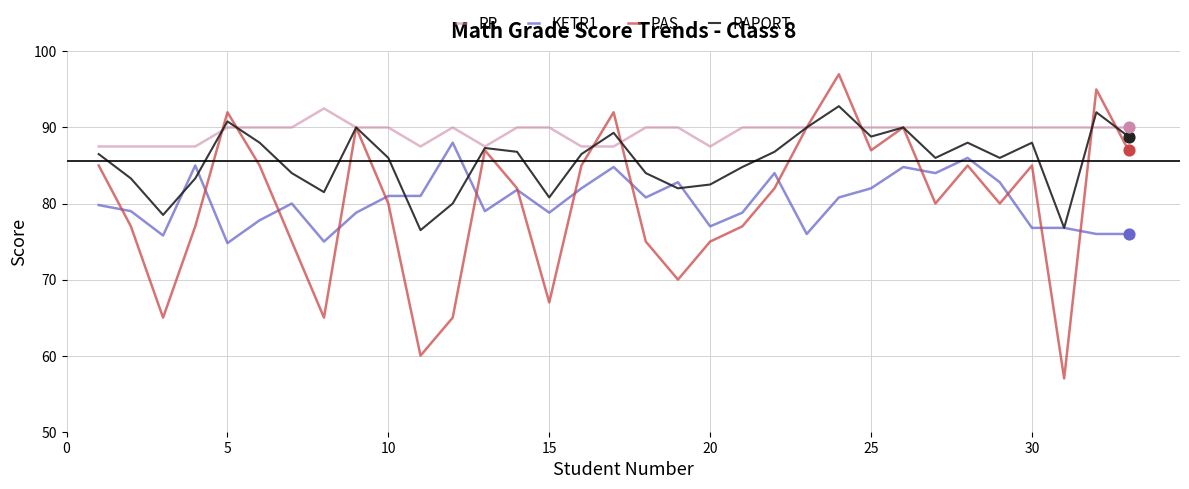

Which series has the widest spread of values?

PAS